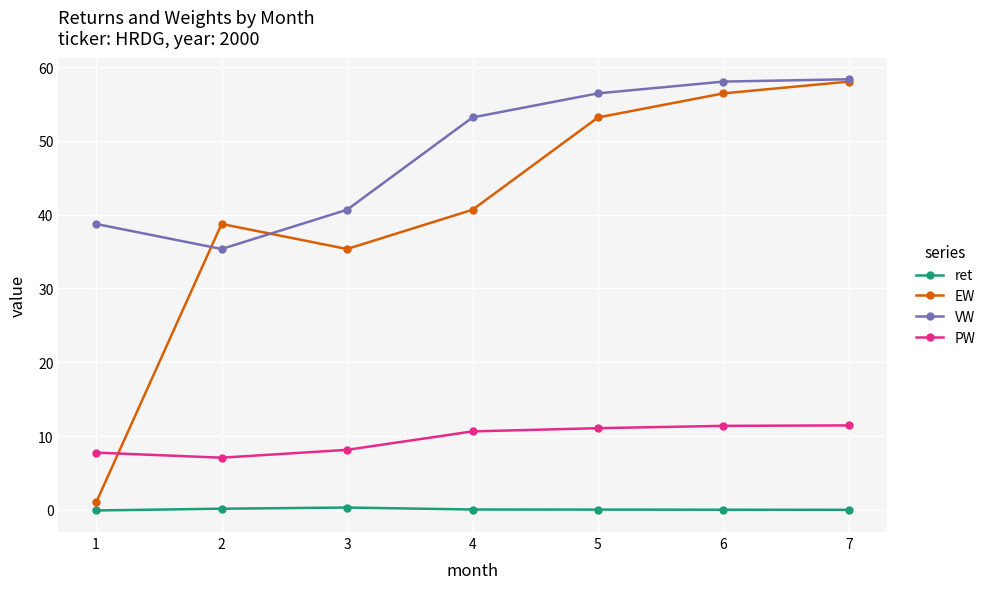

What is the difference between the maximum and second lowest values in the PW series?

3.7